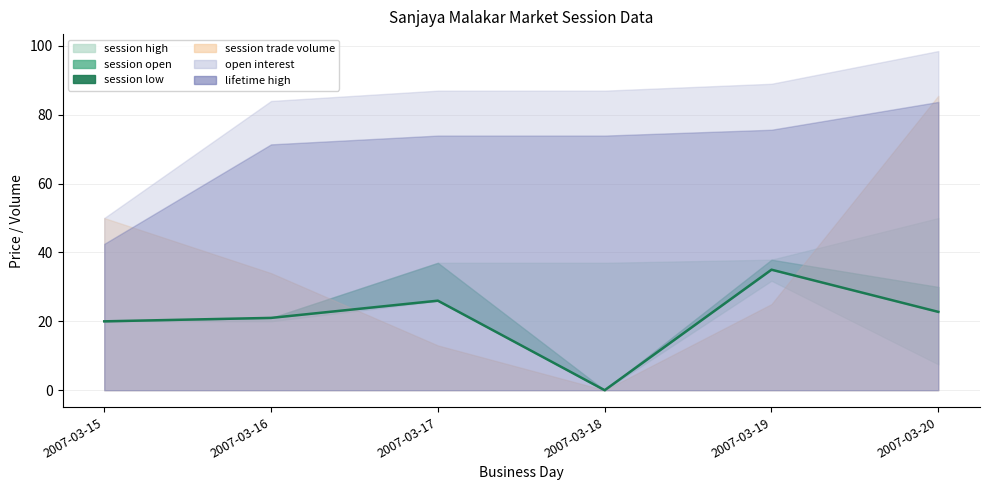

How many values are below 22?

3